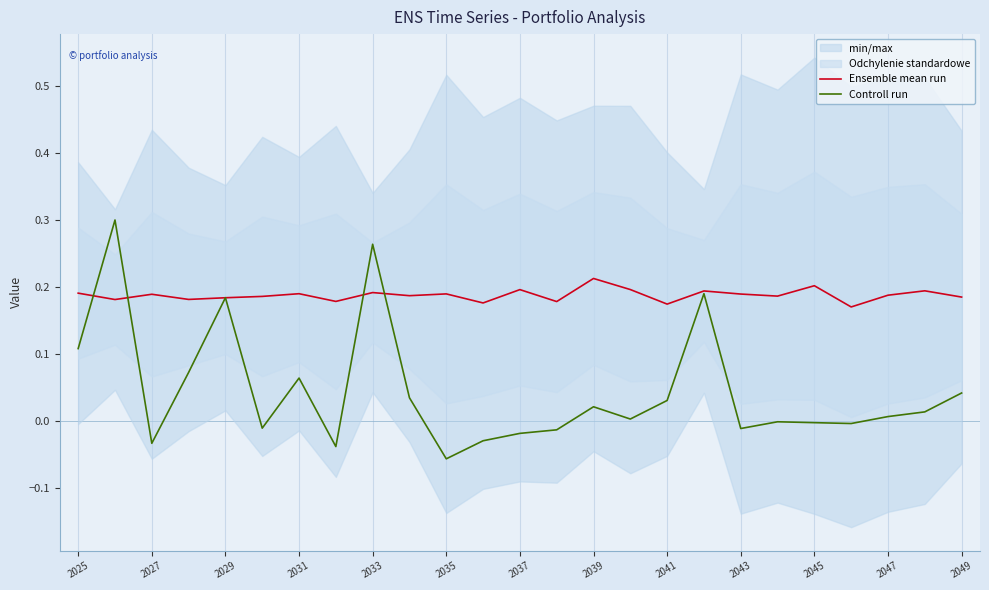

Reading left to right, extract all data points from this chart.

Ensemble mean run: 0.2	0.2	0.2	0.2	0.2	0.2	0.2	0.2	0.2	0.2	0.2	0.2	0.2	0.2	0.2	0.2	0.2	0.2	0.2	0.2	0.2	0.2	0.2	0.2	0.2
Controll run: 0.1	0.3	-0.0	0.1	0.2	-0.0	0.1	-0.0	0.3	0.0	-0.1	-0.0	-0.0	-0.0	0.0	0.0	0.0	0.2	-0.0	-0.0	-0.0	-0.0	0.0	0.0	0.0